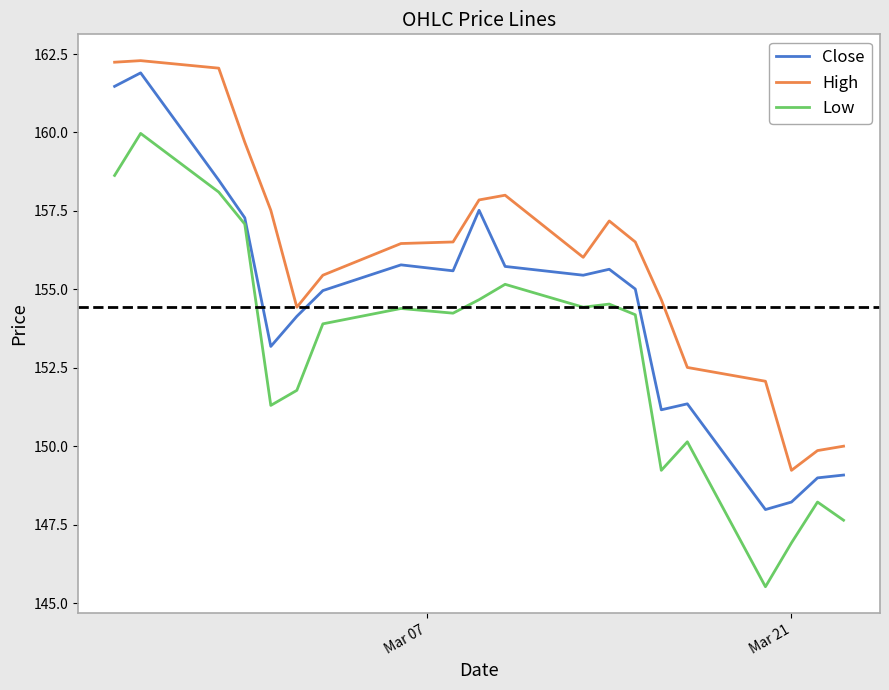

What is the minimum value for Low?

145.5